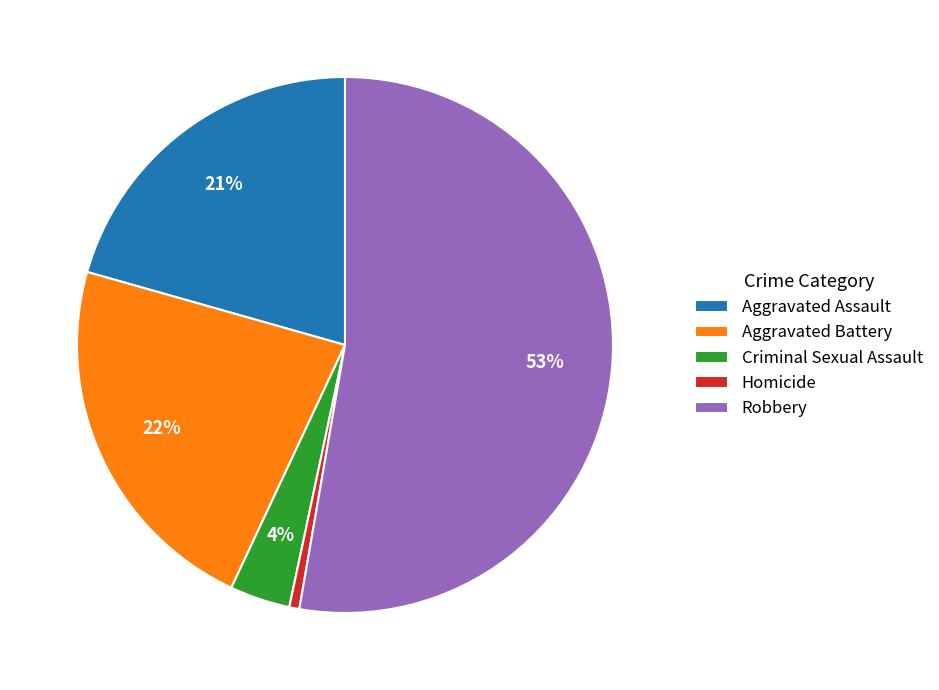

To the nearest percent, what is the difference between the Robbery and Aggravated Assault slice percentages?

32%